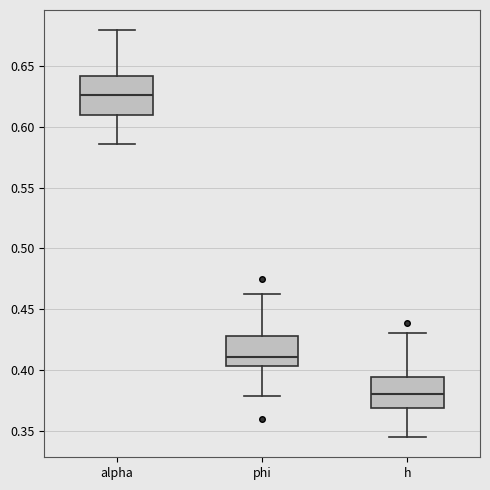

Which box is the tallest, from its lower edge to its upper edge?

alpha